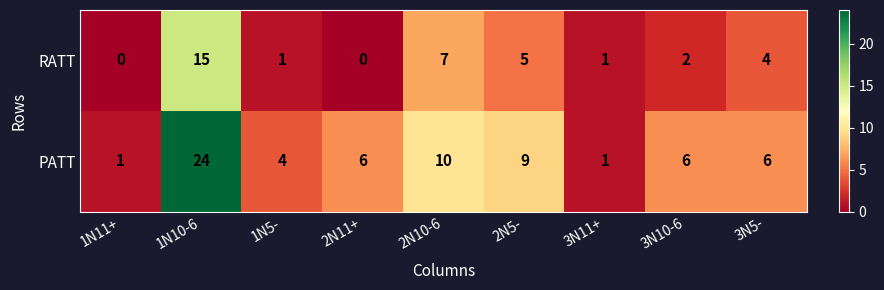

At which label does RATT first exceed 2?

1N10-6